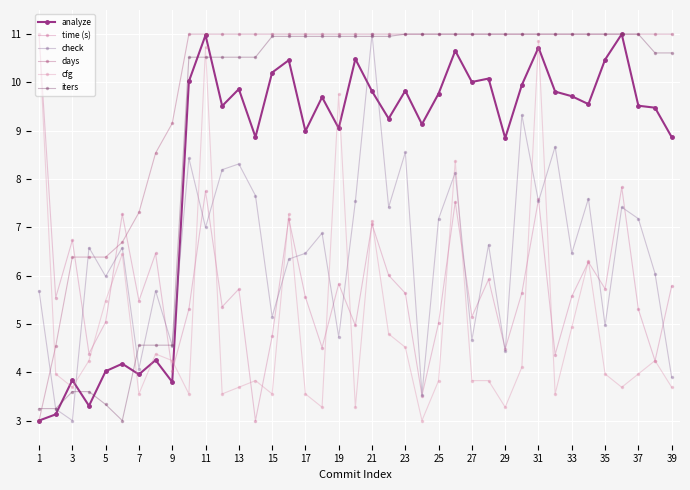

At which label does time (s) first exceed 5?

1